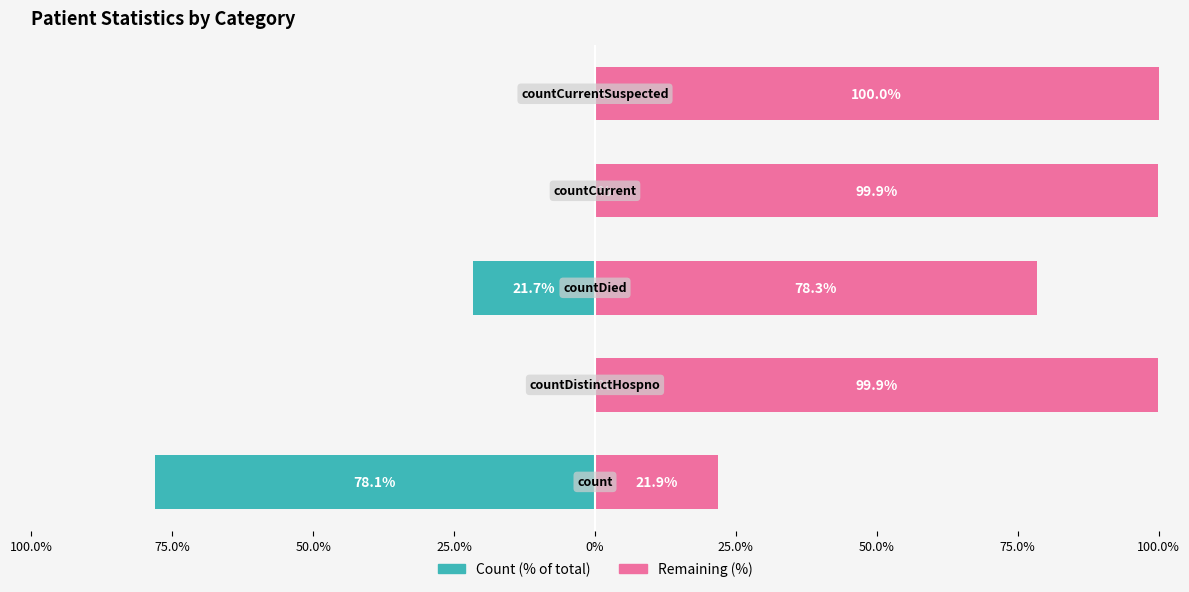

How many data points in Count (% of total) are less than 0?

4